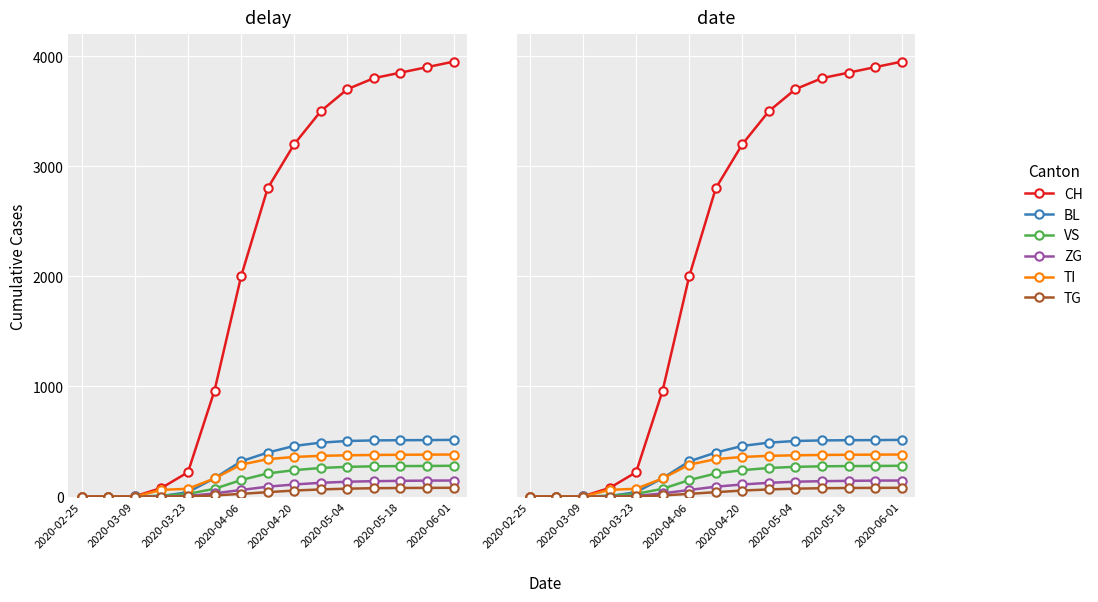

What is the difference between the BL values at 14 and 13?

2